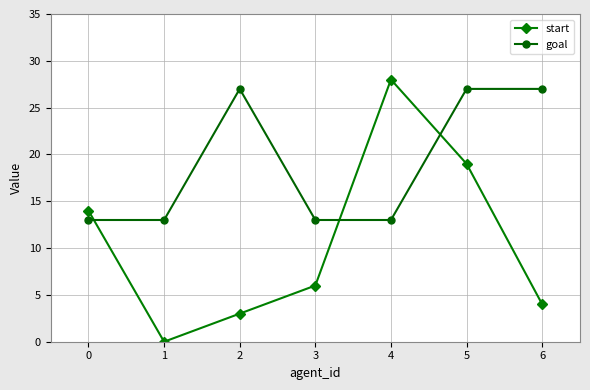

The value of goal at 2 is 27. True or false?

True